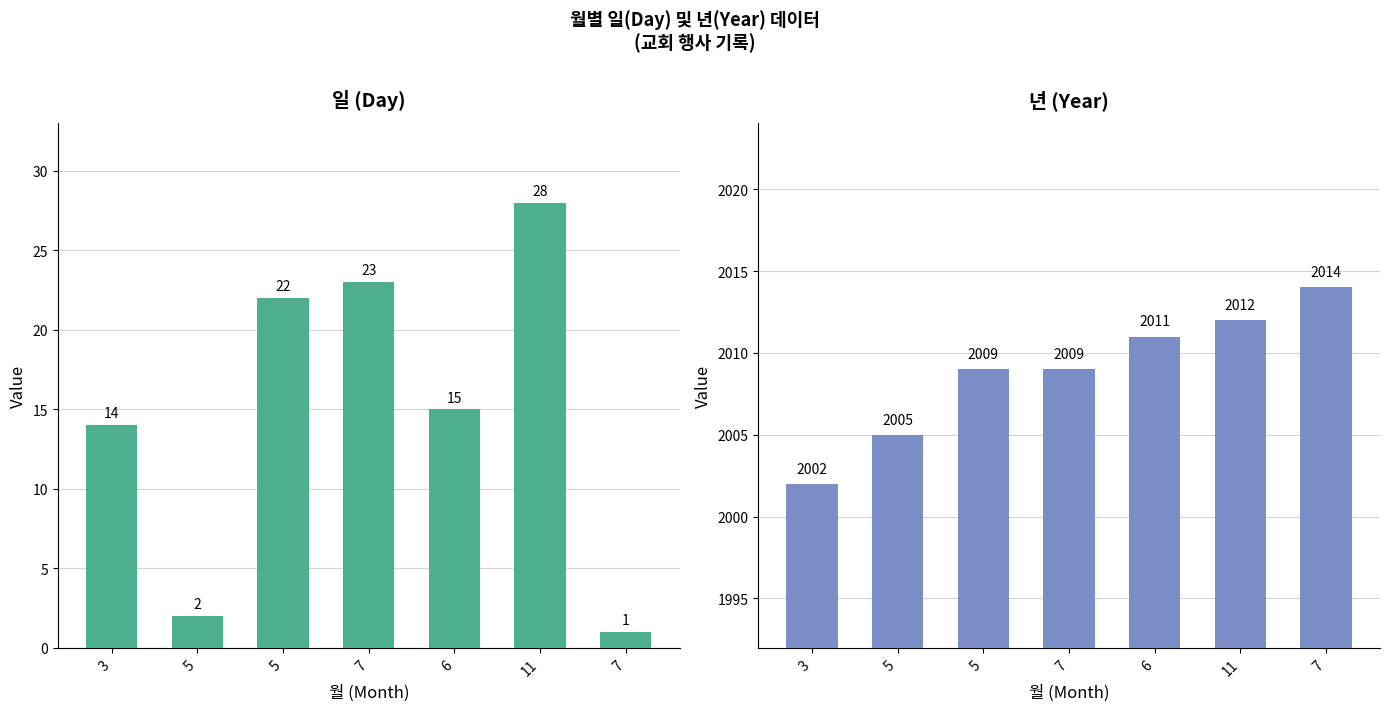

Which category has the highest value in the 년 series?

7